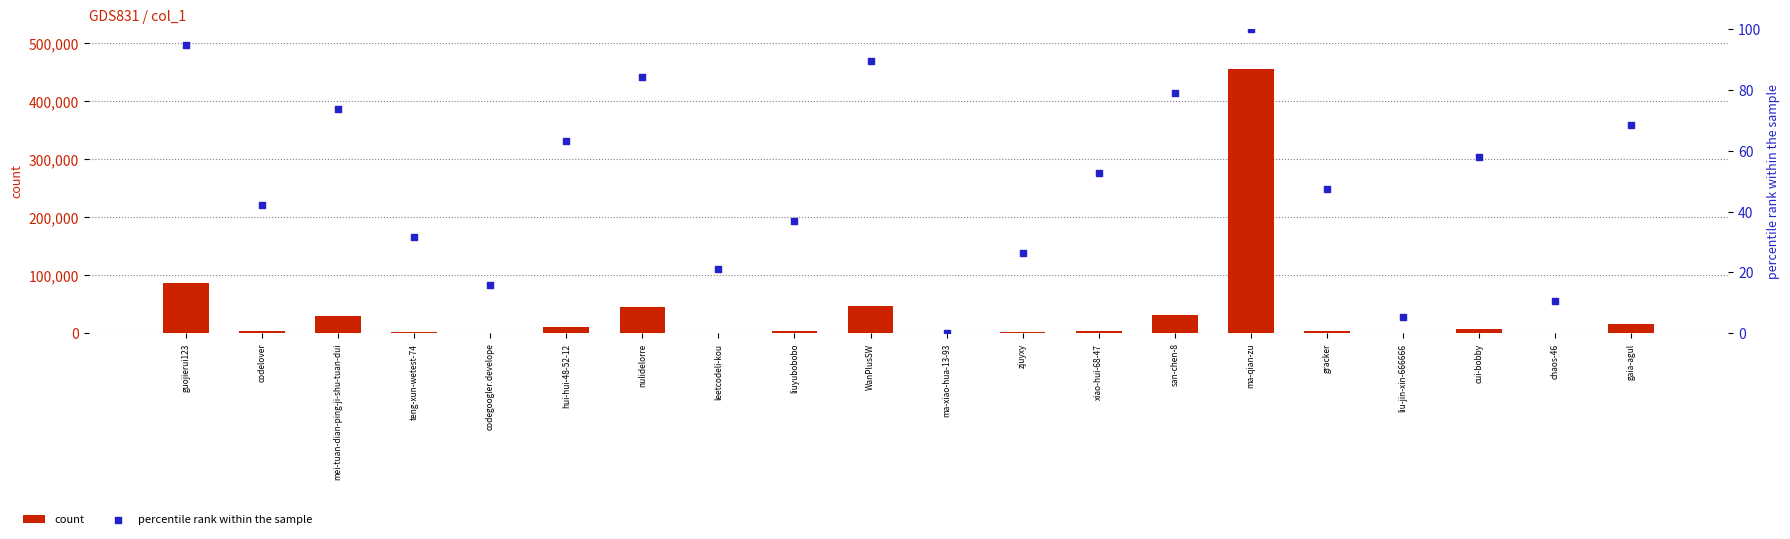

Is the value of percentile rank within the sample at cui-bobby greater than the value of count at liuyubobobo?

No